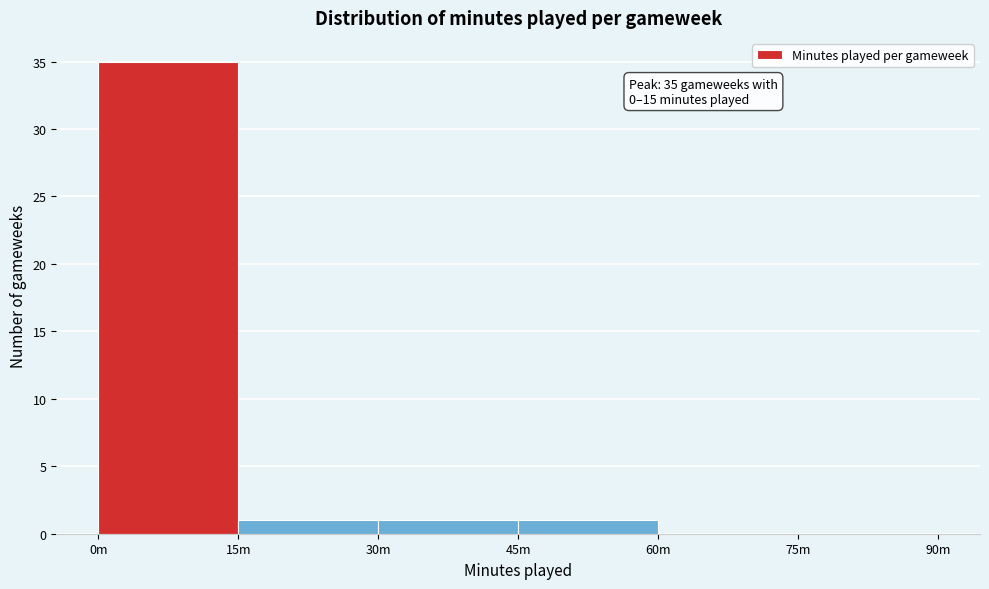

Reading left to right, what are all the values shown in this chart?

0m=35	15m=1	30m=1	45m=1	60m=0	75m=0